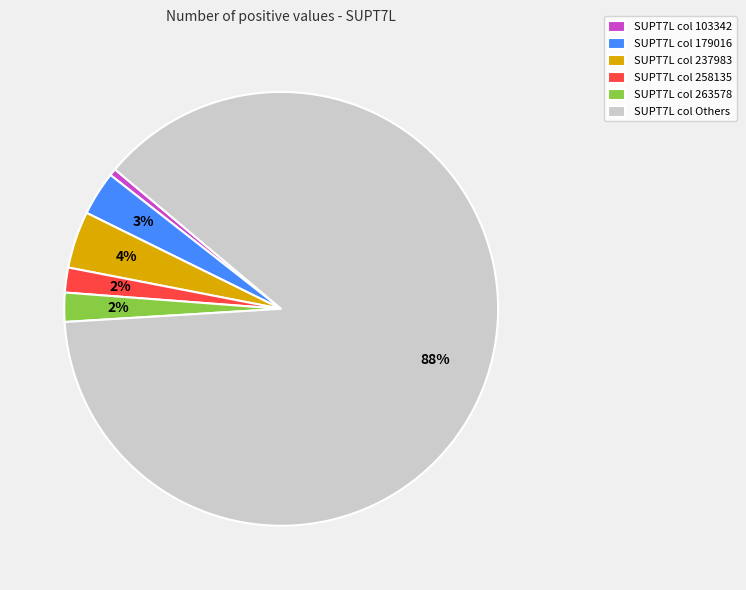

How many slices are in this pie chart?

6